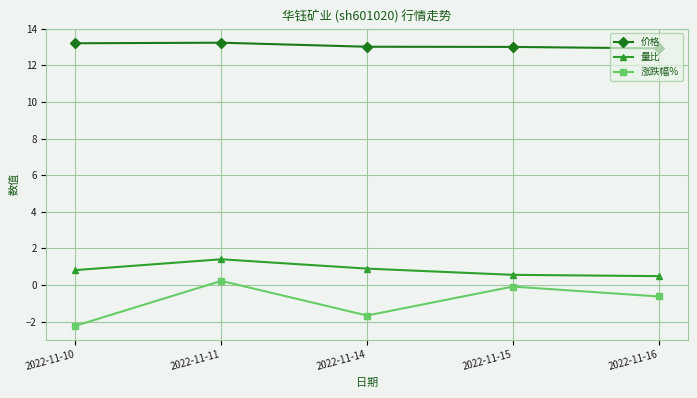

Reading right to left, transcribe all the data shown in this chart.

价格: 12.9	13.0	13.0	13.2	13.2
量比: 0.5	0.6	0.9	1.4	0.8
涨跌幅%: -0.6	-0.1	-1.7	0.2	-2.2